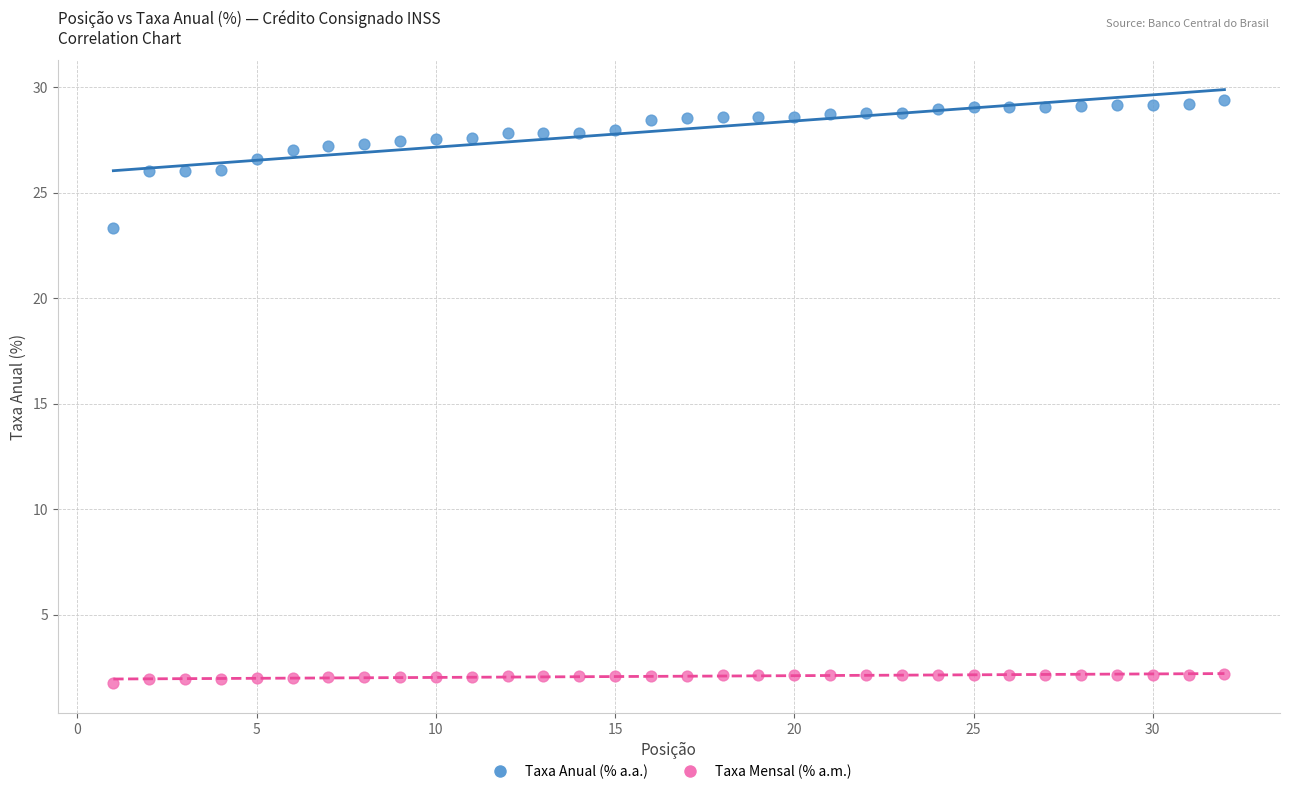

Which series reaches the minimum Y coordinate?

Taxa Mensal (% a.m.)